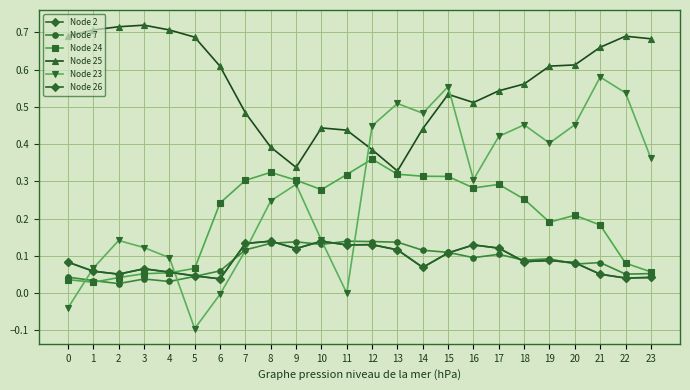

Does the chart have visible grid lines?

Yes